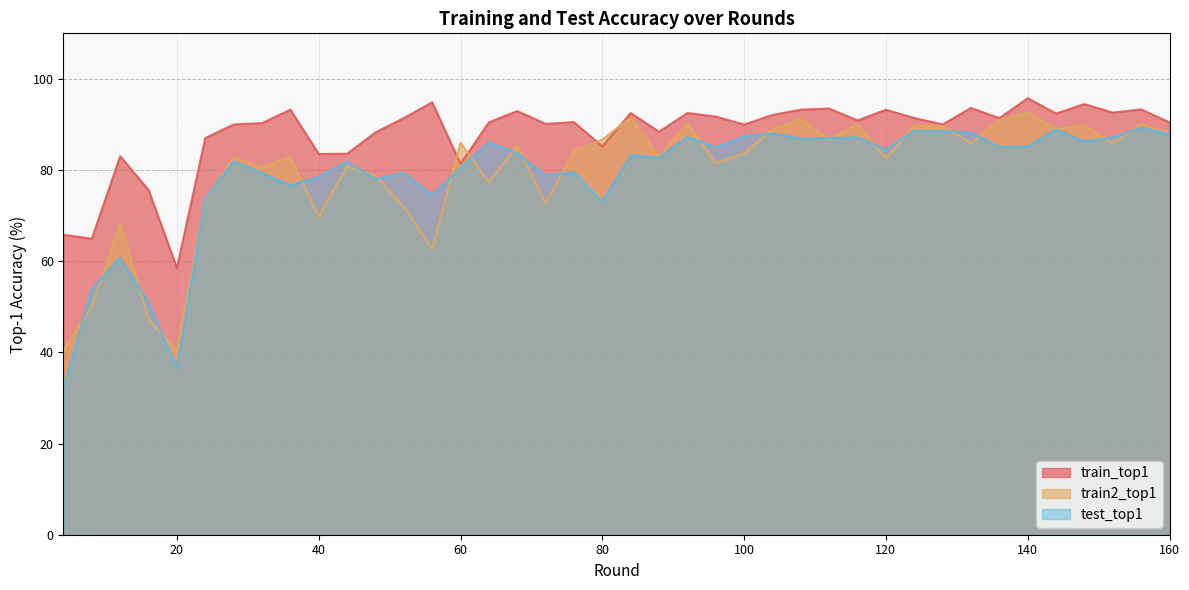

How many times do test_top1 and train2_top1 cross each other?

24